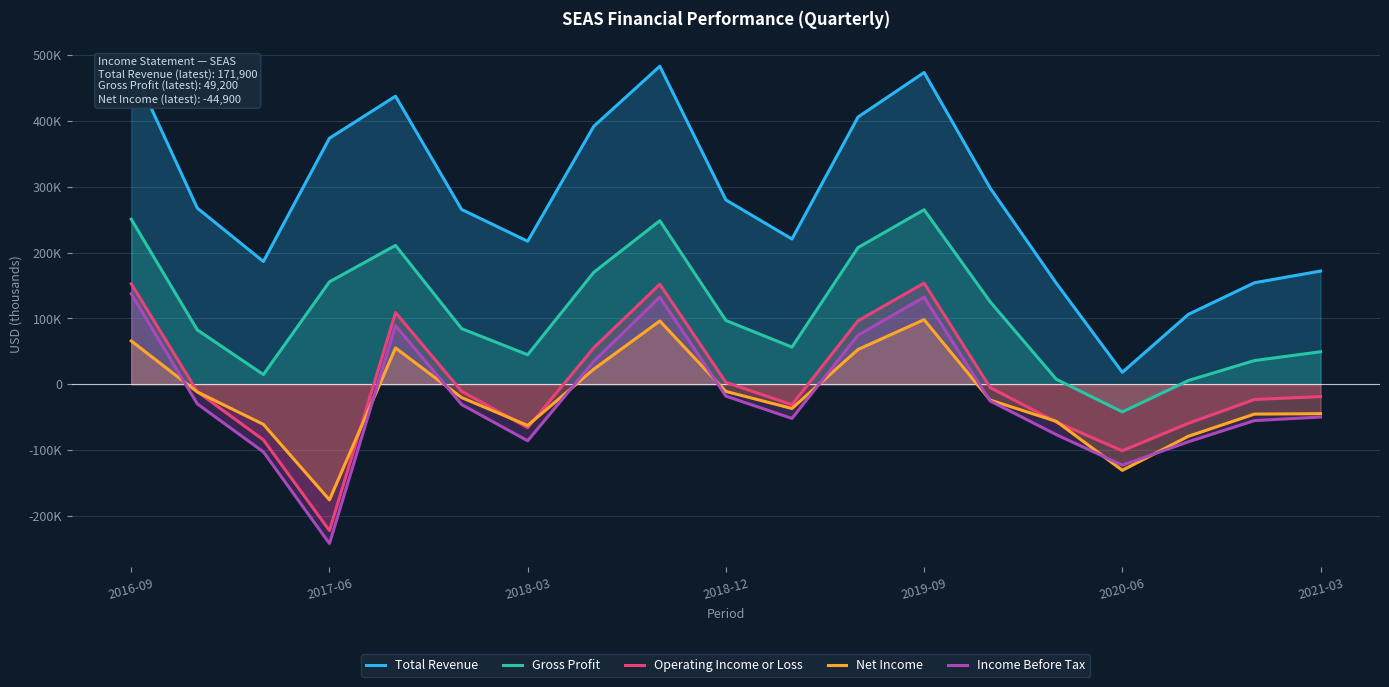

How many interior local peaks does the Gross Profit series have?

3